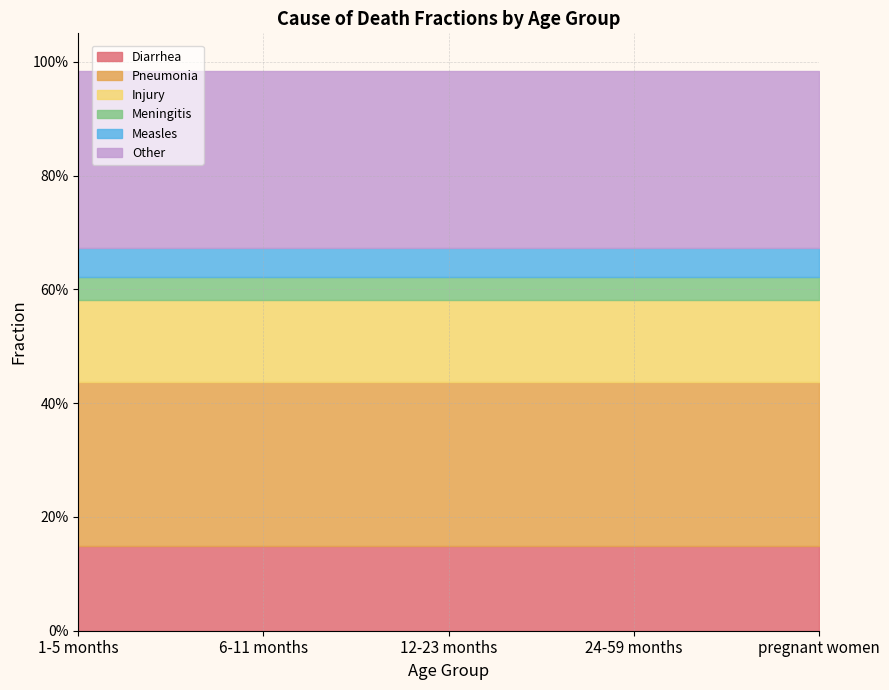

What is the label of the 4th point from the left?

24-59 months